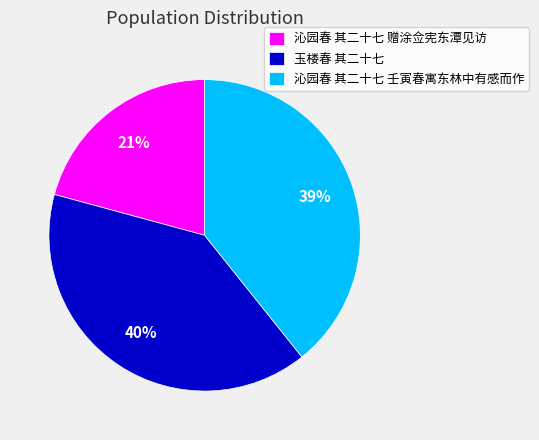

Which has a higher value, 玉楼春 其二十七 or 沁园春 其二十七 壬寅春寓东林中有感而作?

玉楼春 其二十七